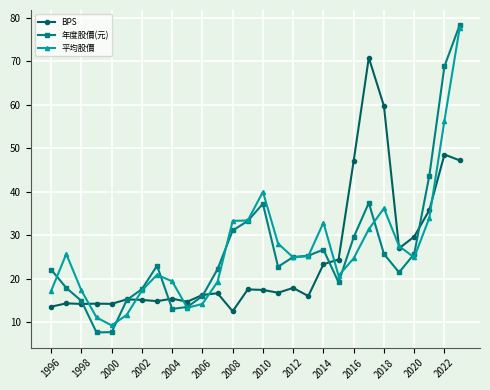

True or false: BPS has more than 0 interior local peaks.

True